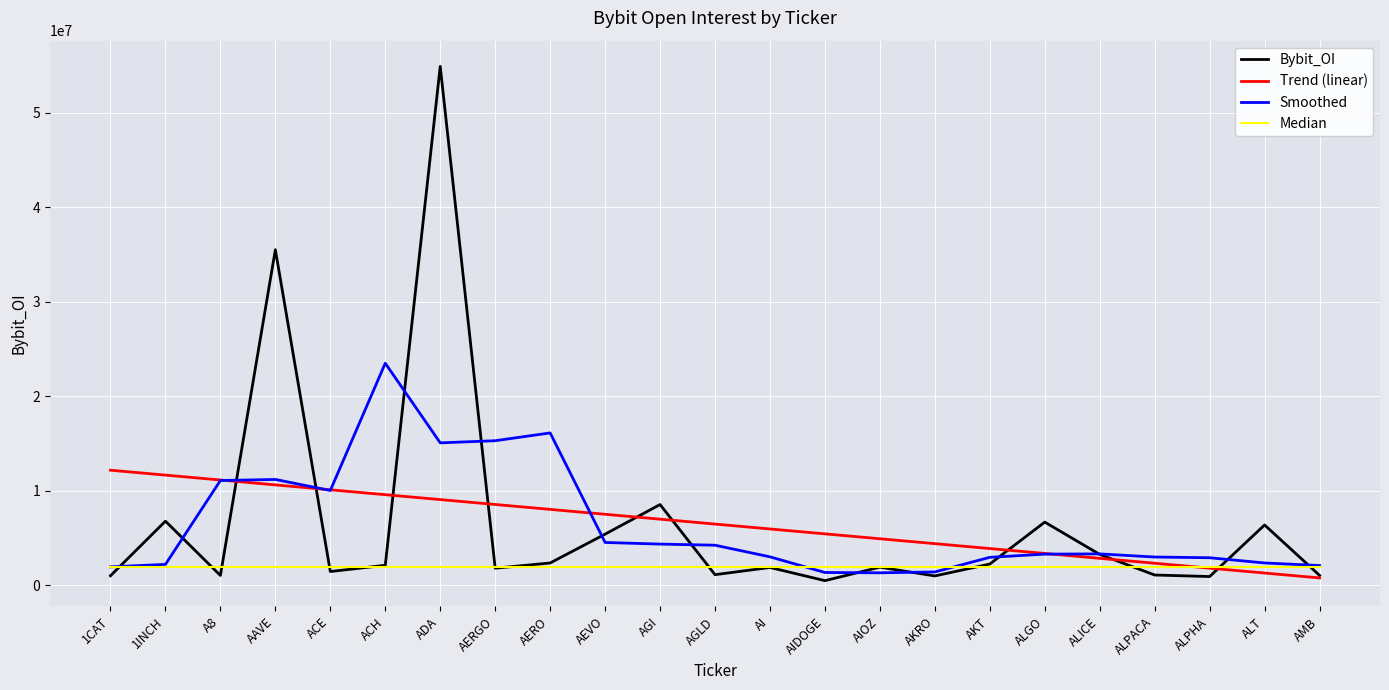

What is the sum of all Smoothed values?

146547470.5